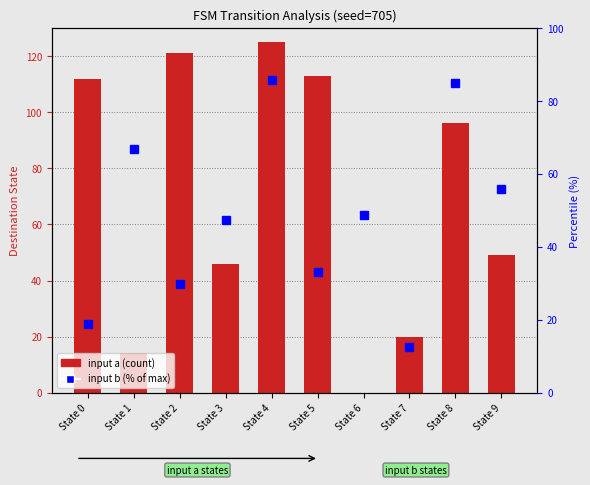

What is the difference between the maximum and second lowest values?

111